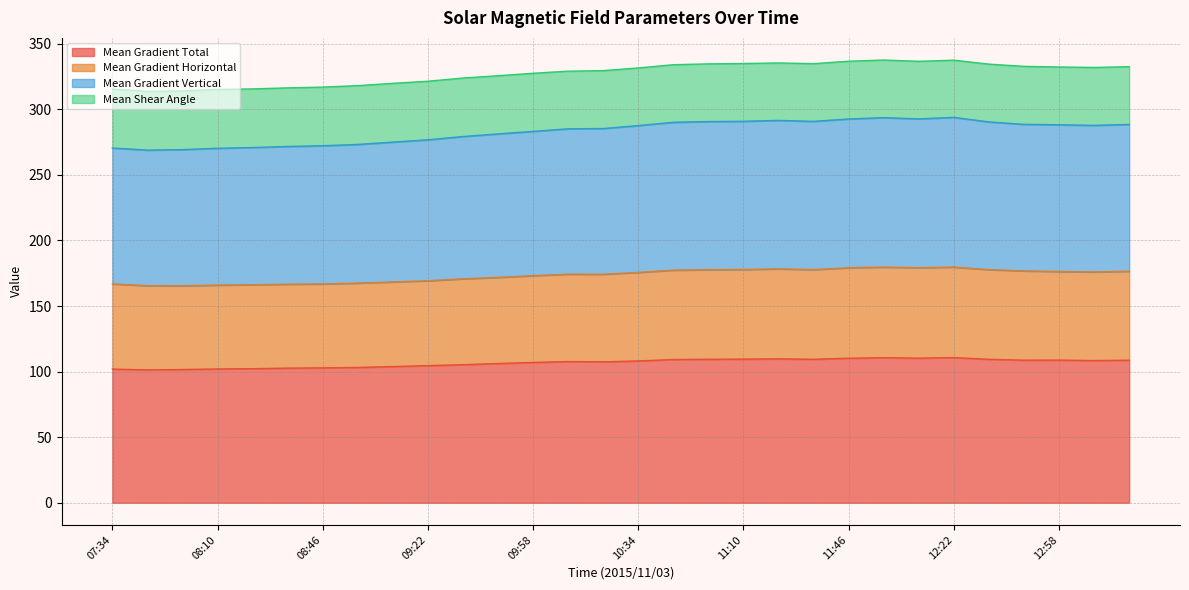

Between 10:46 and 11:22, which series saw the biggest shift?

Mean Gradient Vertical